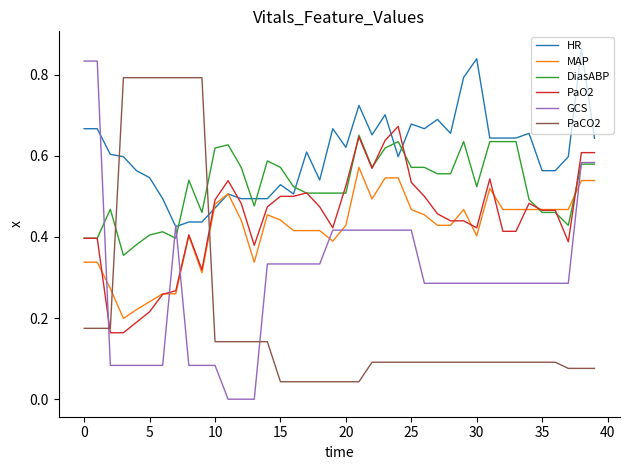

Which series has the largest range (max minus min)?

GCS